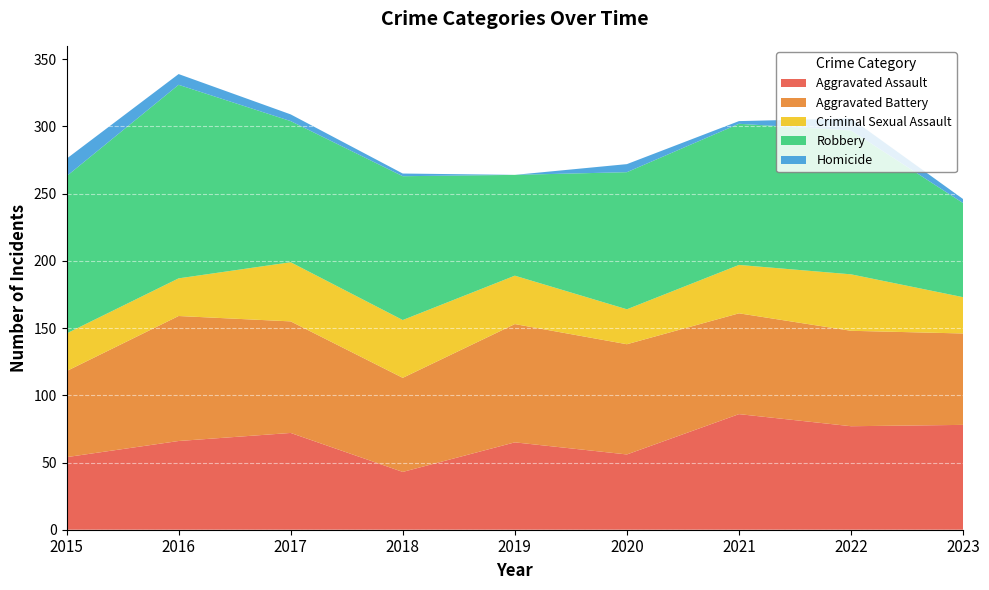

Reading left to right, transcribe all the data shown in this chart.

Aggravated Assault: 2015=54	2016=66	2017=72	2018=43	2019=65	2020=56	2021=86	2022=77	2023=78
Aggravated Battery: 2015=64	2016=93	2017=83	2018=70	2019=88	2020=82	2021=75	2022=71	2023=68
Criminal Sexual Assault: 2015=28	2016=28	2017=44	2018=43	2019=36	2020=26	2021=36	2022=42	2023=27
Robbery: 2015=117	2016=144	2017=105	2018=107	2019=75	2020=102	2021=105	2022=107	2023=70
Homicide: 2015=13	2016=8	2017=5	2018=2	2019=0	2020=6	2021=2	2022=9	2023=3